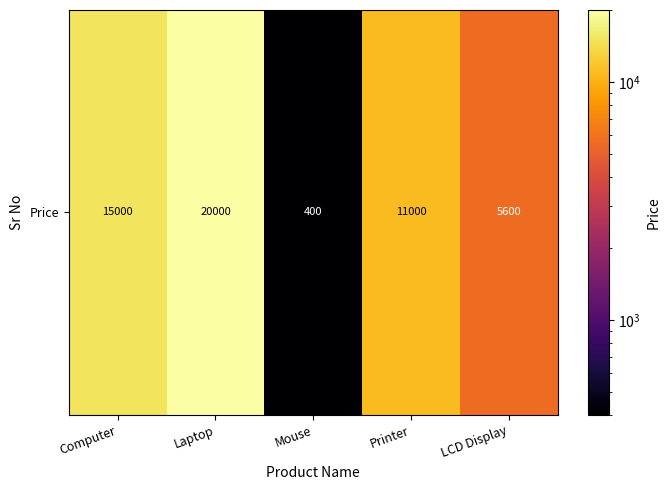

Reading right to left, extract all data points from this chart.

LCD Display=5600	Printer=11000	Mouse=400	Laptop=20000	Computer=15000